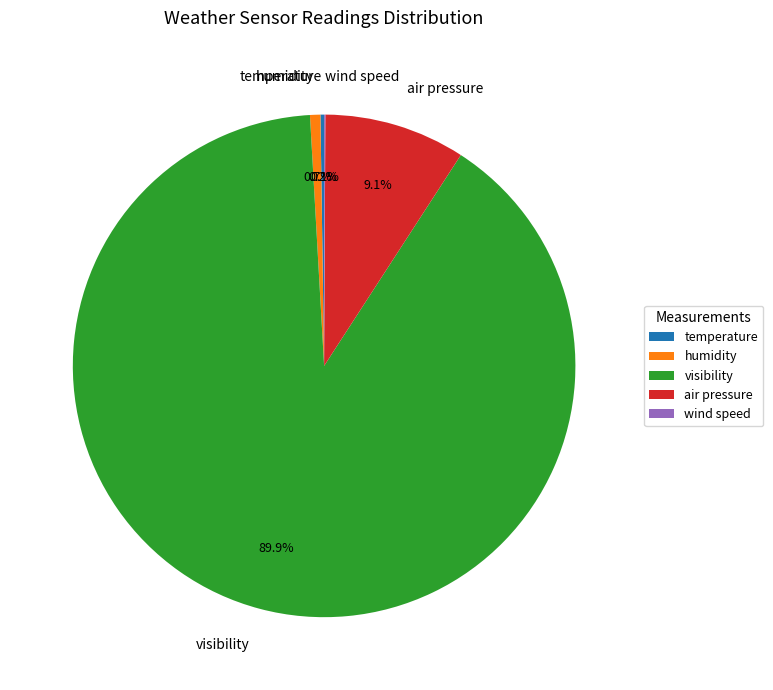

What is the largest slice in the pie chart?

visibility